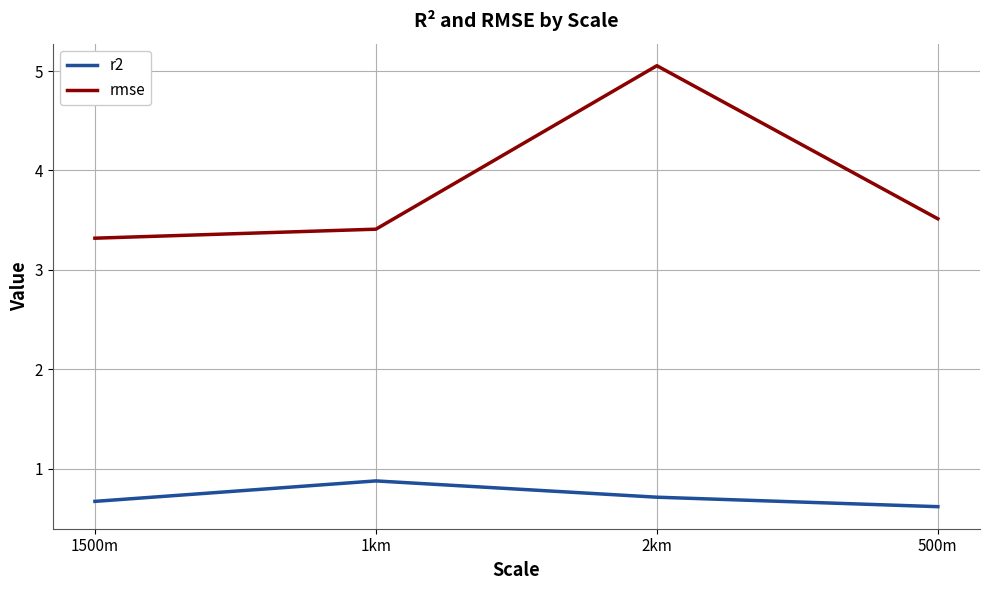

What is the difference between the highest and lowest values at 1km?

2.5